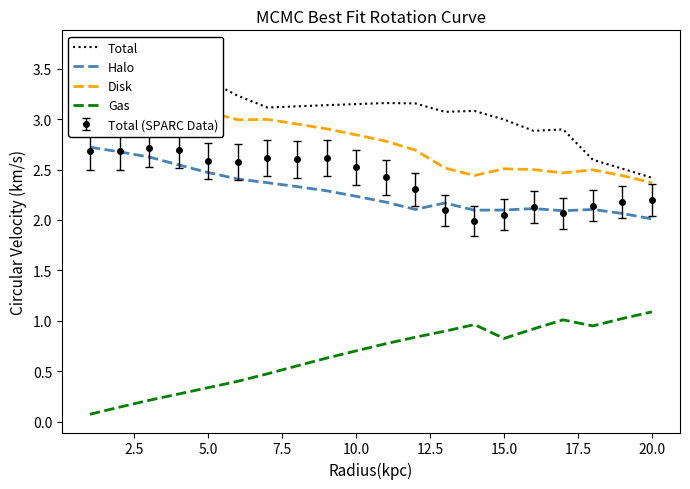

True or false: Halo and Gas intersect in this chart.

False